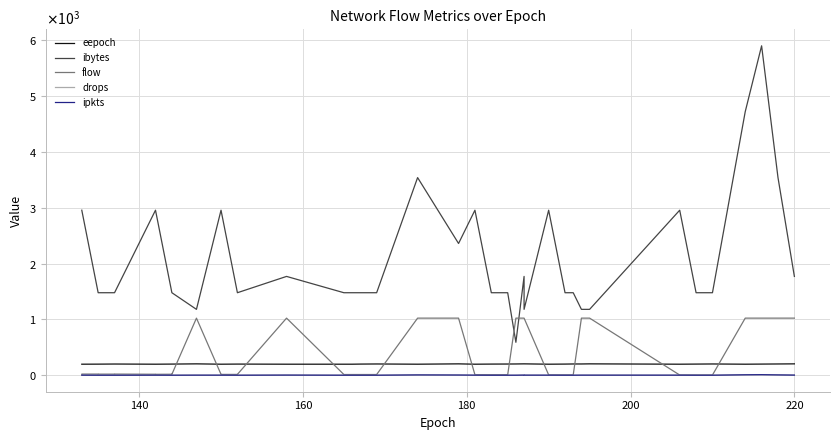

List the series in order of their peak value, highest first.

ibytes, flow, eepoch, ipkts, drops